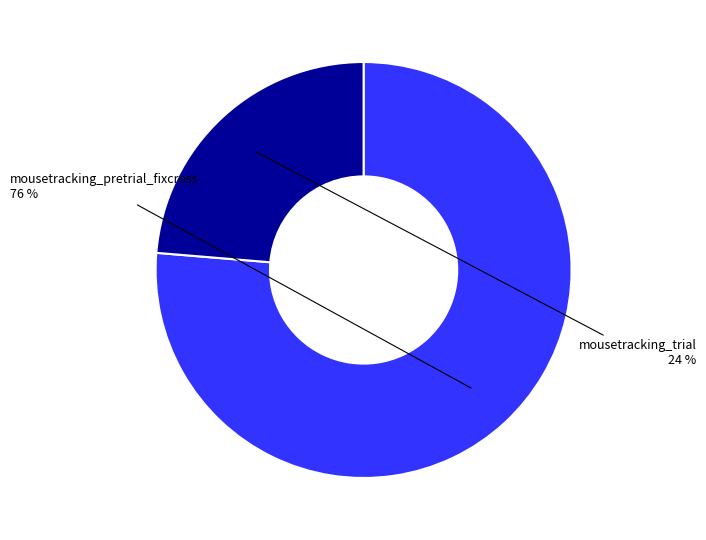

Is there a majority slice in this chart?

Yes